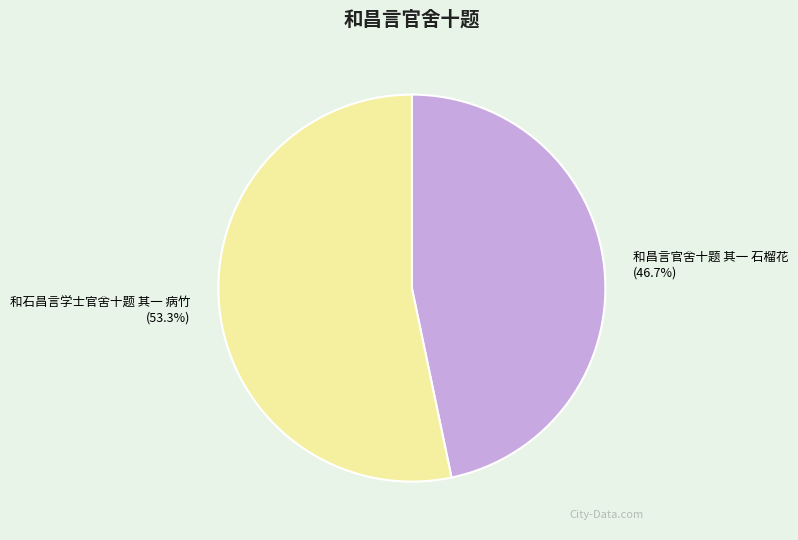

The 和石昌言学士官舍十题 其一 病竹 slice represents 53% of the pie. True or false?

True